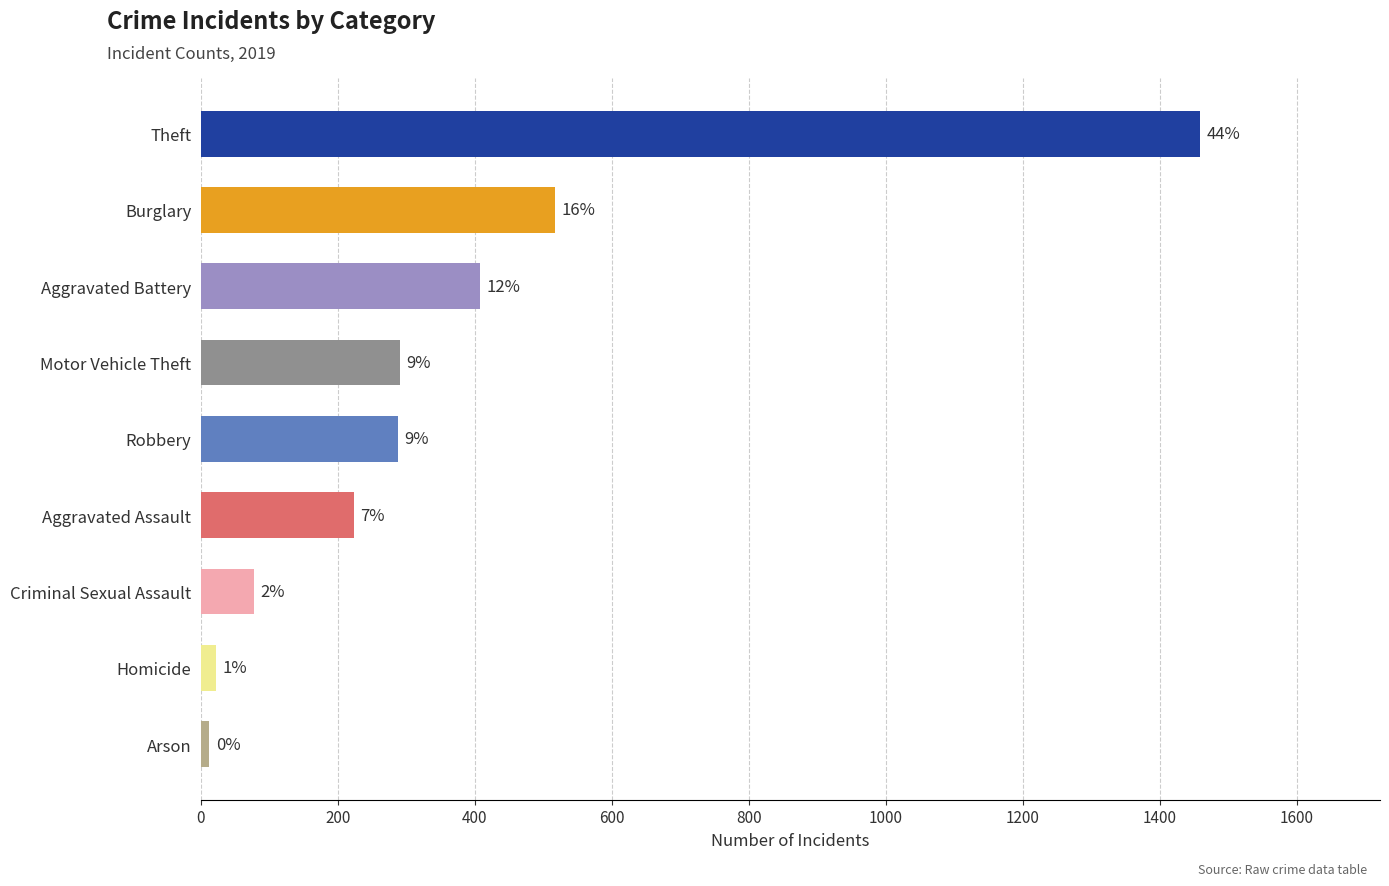

How many bars are there in total?

9